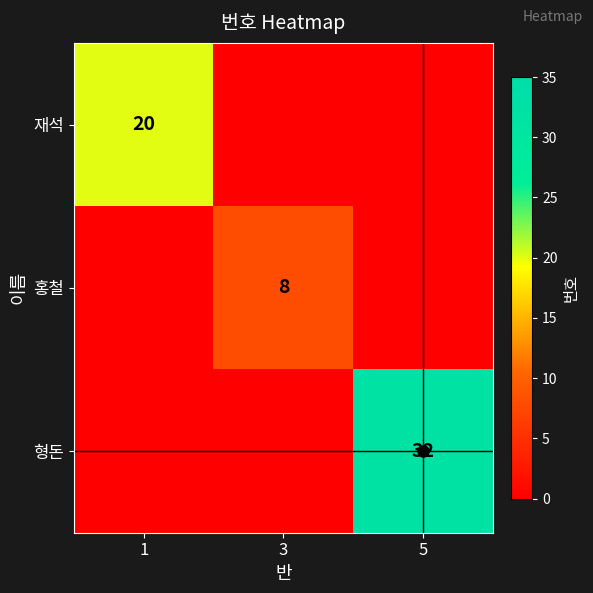

True or false: 재석 has a value of -13 at 5.

False